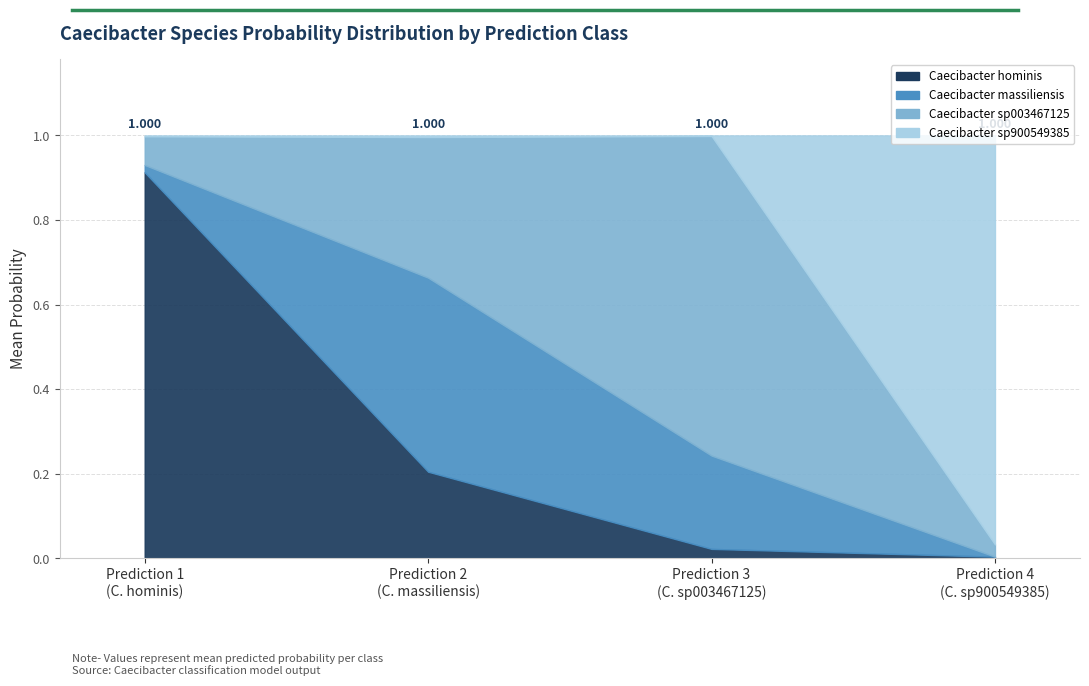

How many lines are shown in the chart?

4